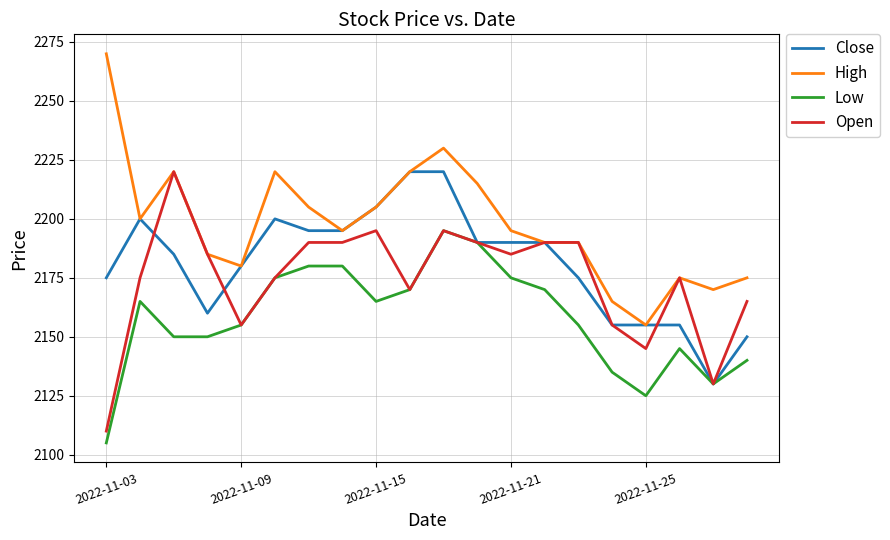

List the series in order of their overall mean, highest first.

High, Close, Open, Low